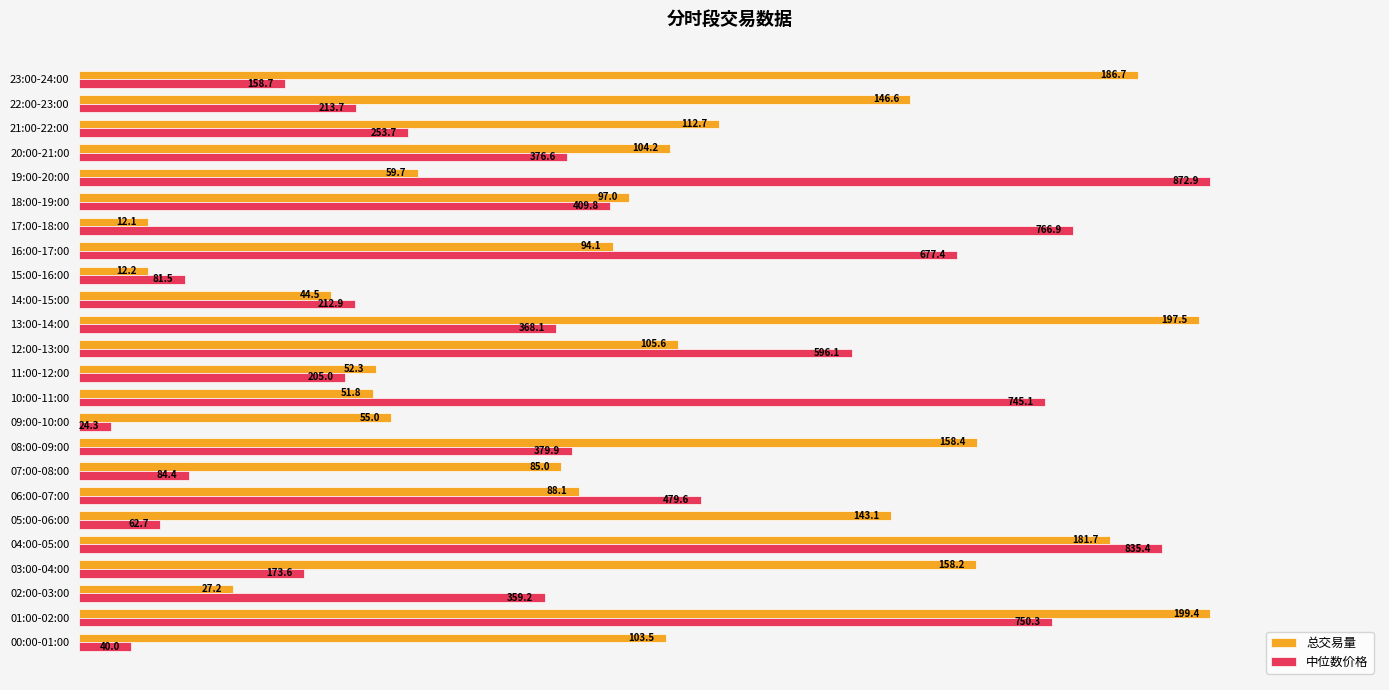

What are all the series names shown in the legend?

总交易量, 中位数价格